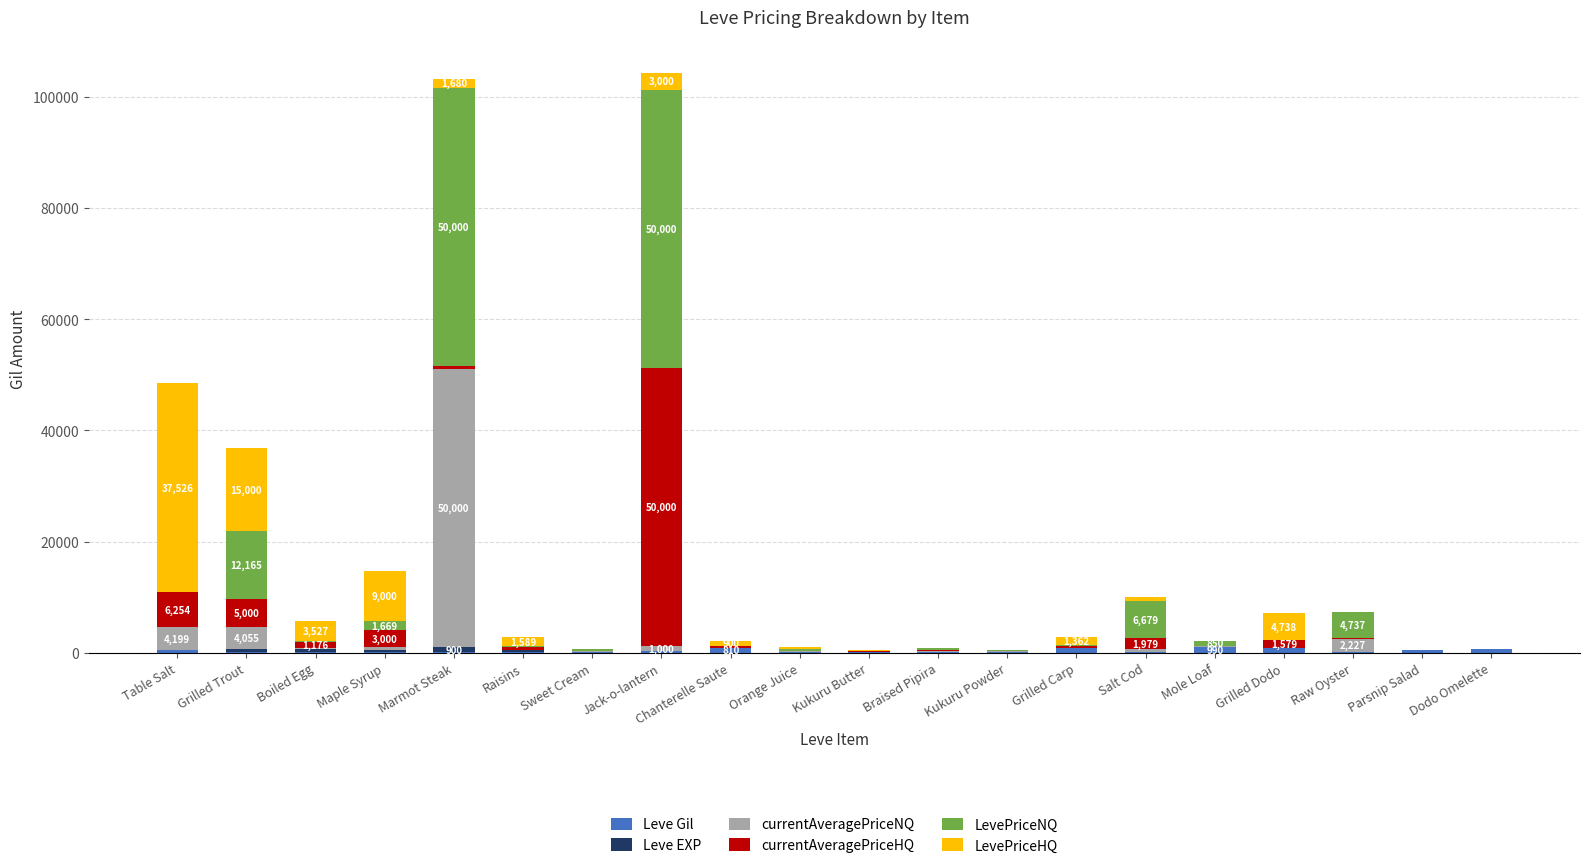

What position from the left is Raw Oyster?

18